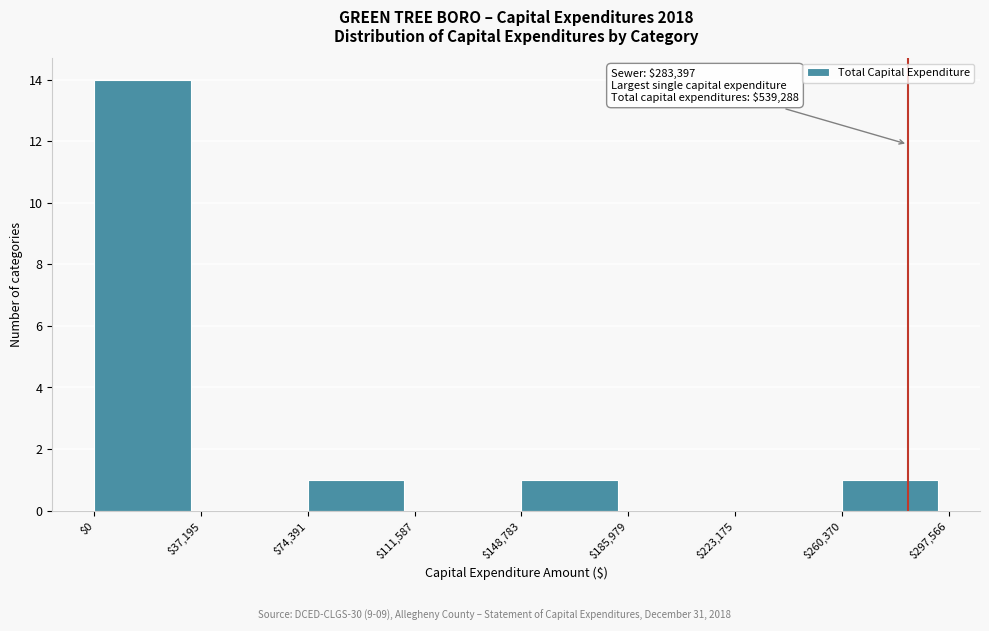

Over which range of the x-axis is the bar tallest?

$0 to $37,195